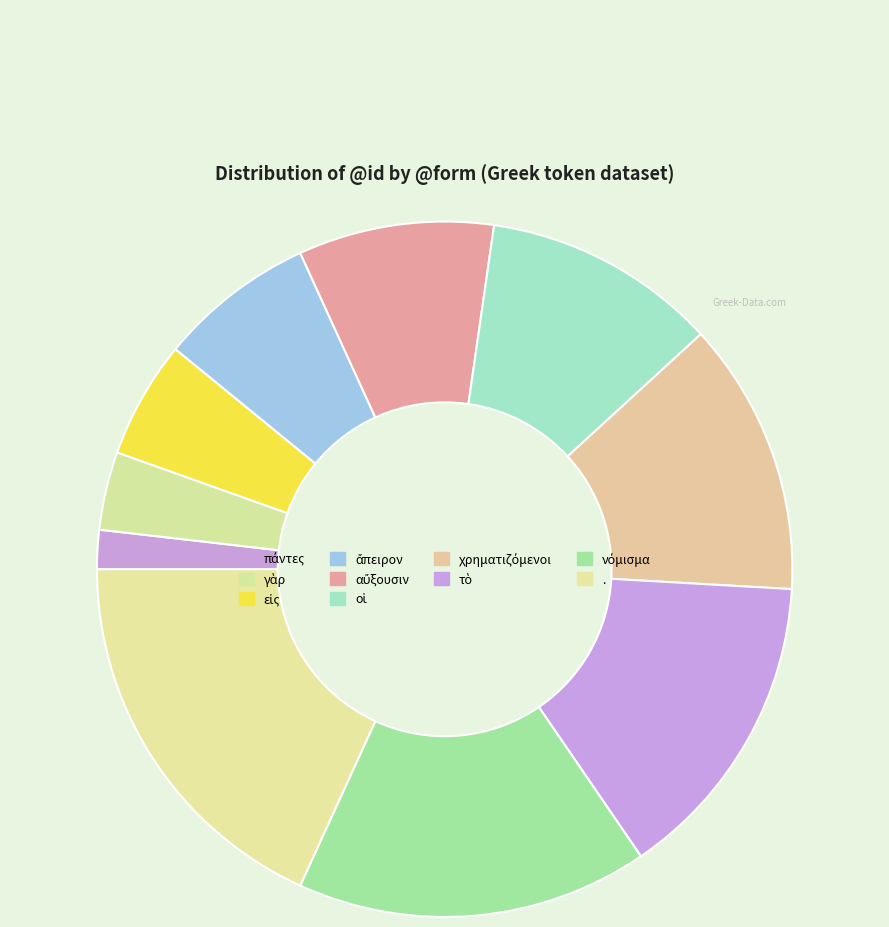

To the nearest percent, what portion does νόμισμα represent?

16%